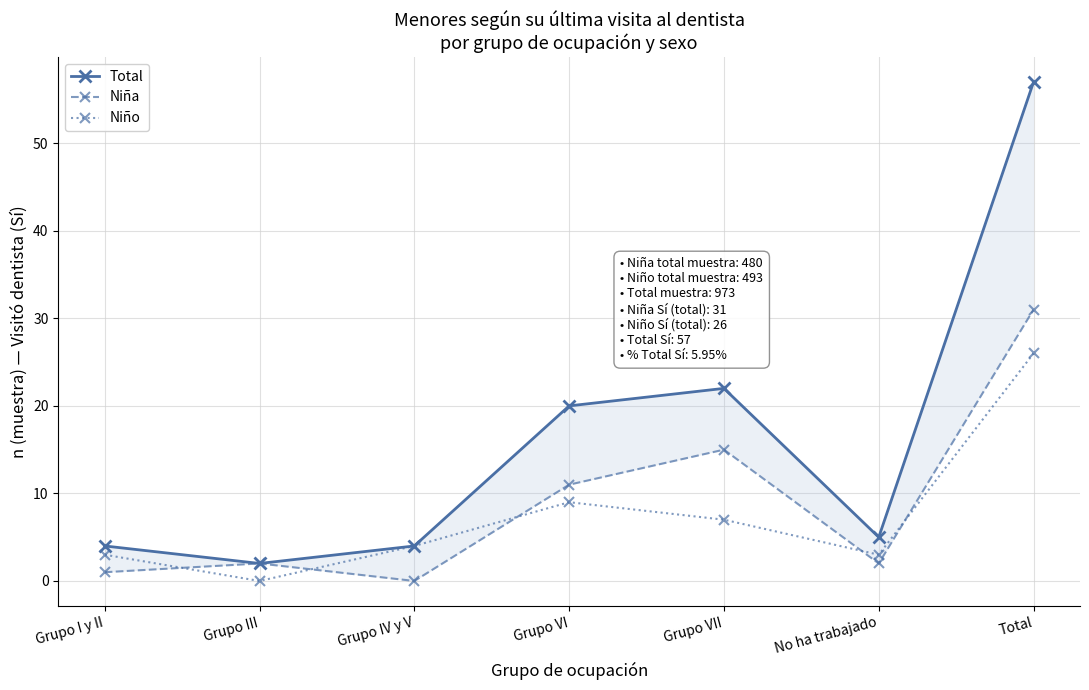

What is the label of the 2nd point from the right?

No ha trabajado